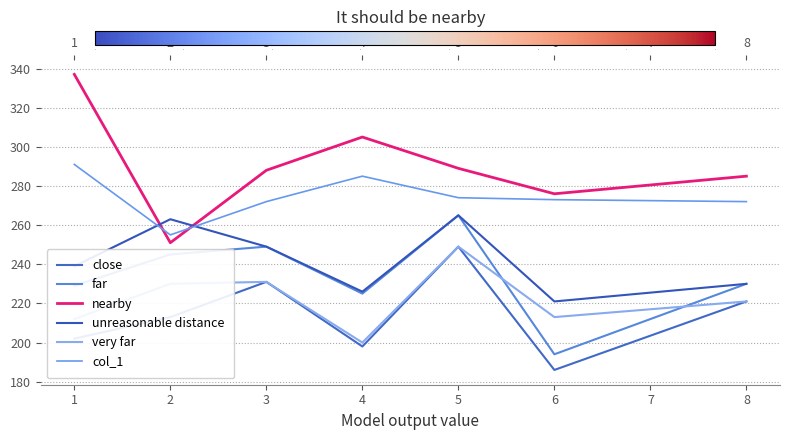

Between 4 and 8, which series saw the biggest shift?

close